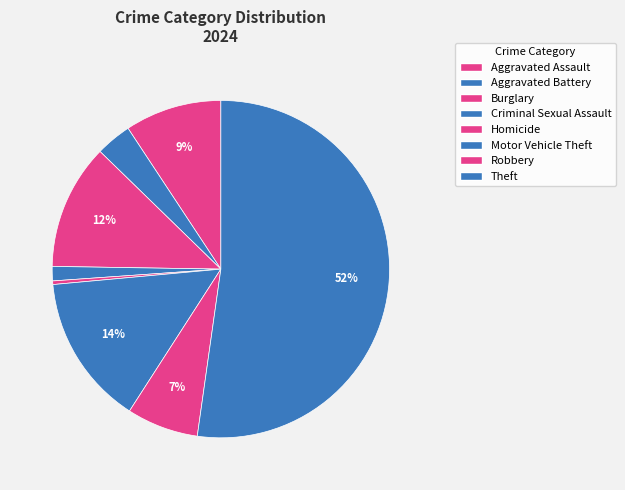

Which slice is the smallest?

Homicide